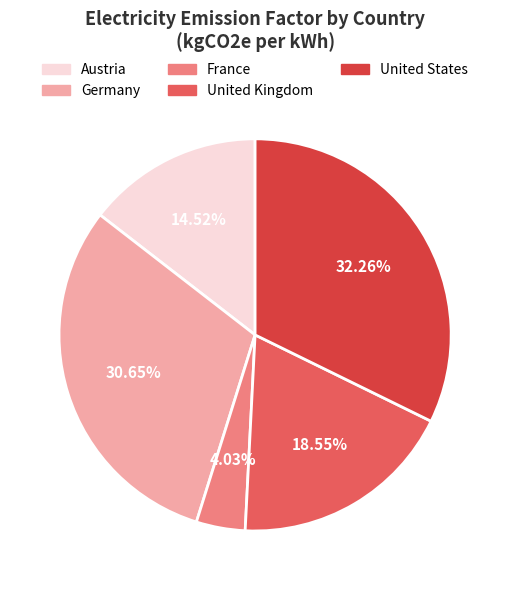

Does any single category account for the majority?

No